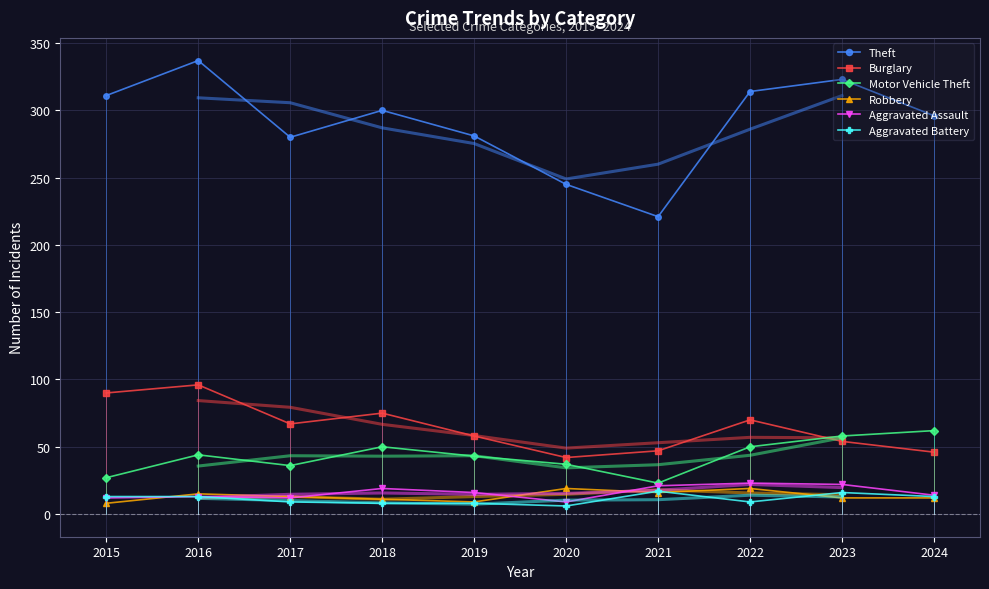

What is the average value of the Theft series?

291